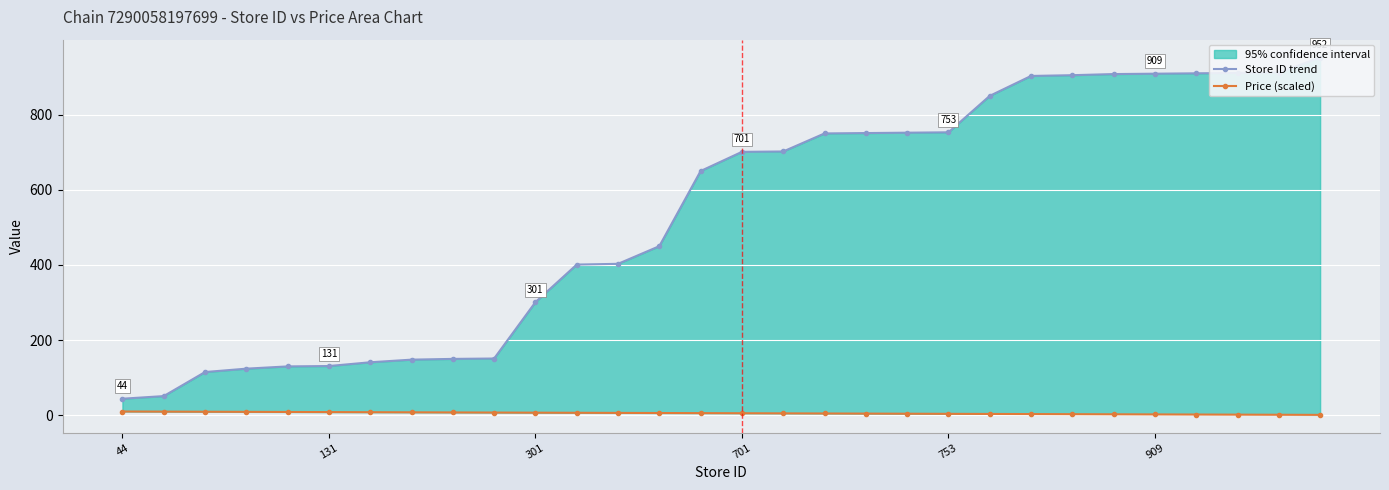

What is the difference between the second highest and second lowest values in the Price (scaled) series?

8.4